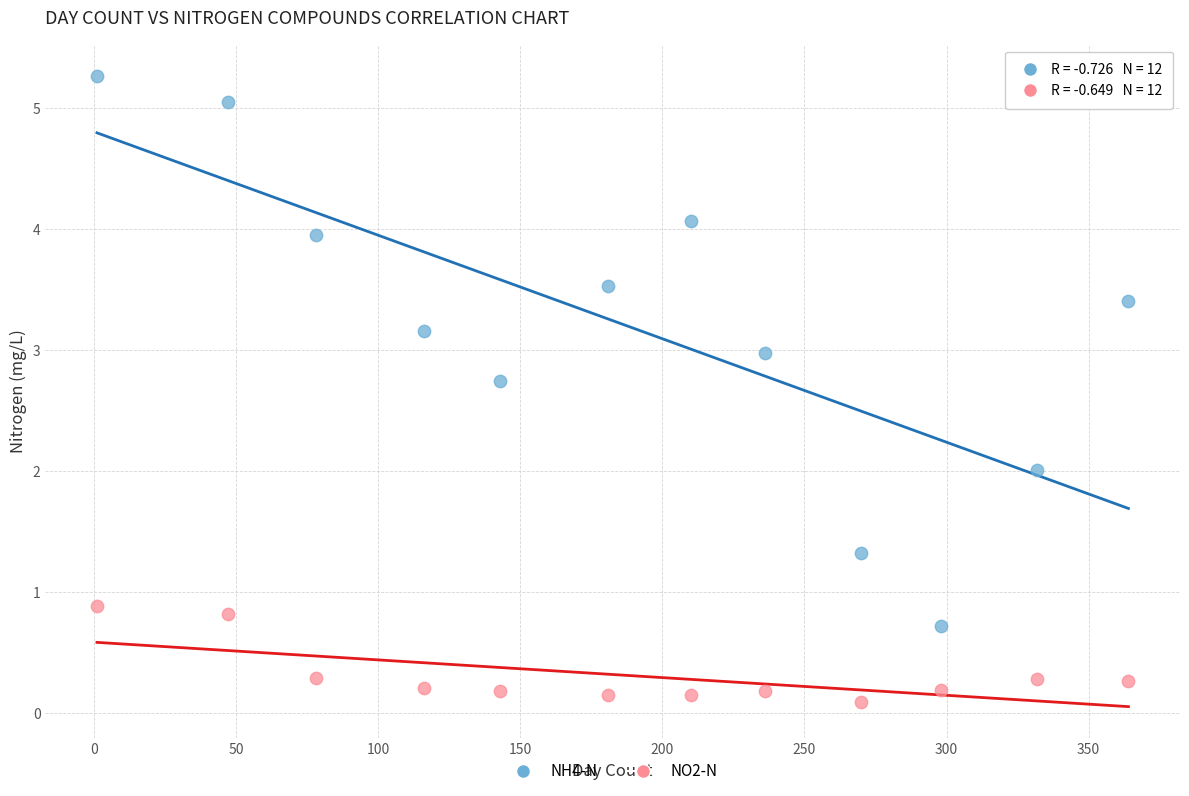

Which series reaches the minimum Y coordinate?

NO2-N